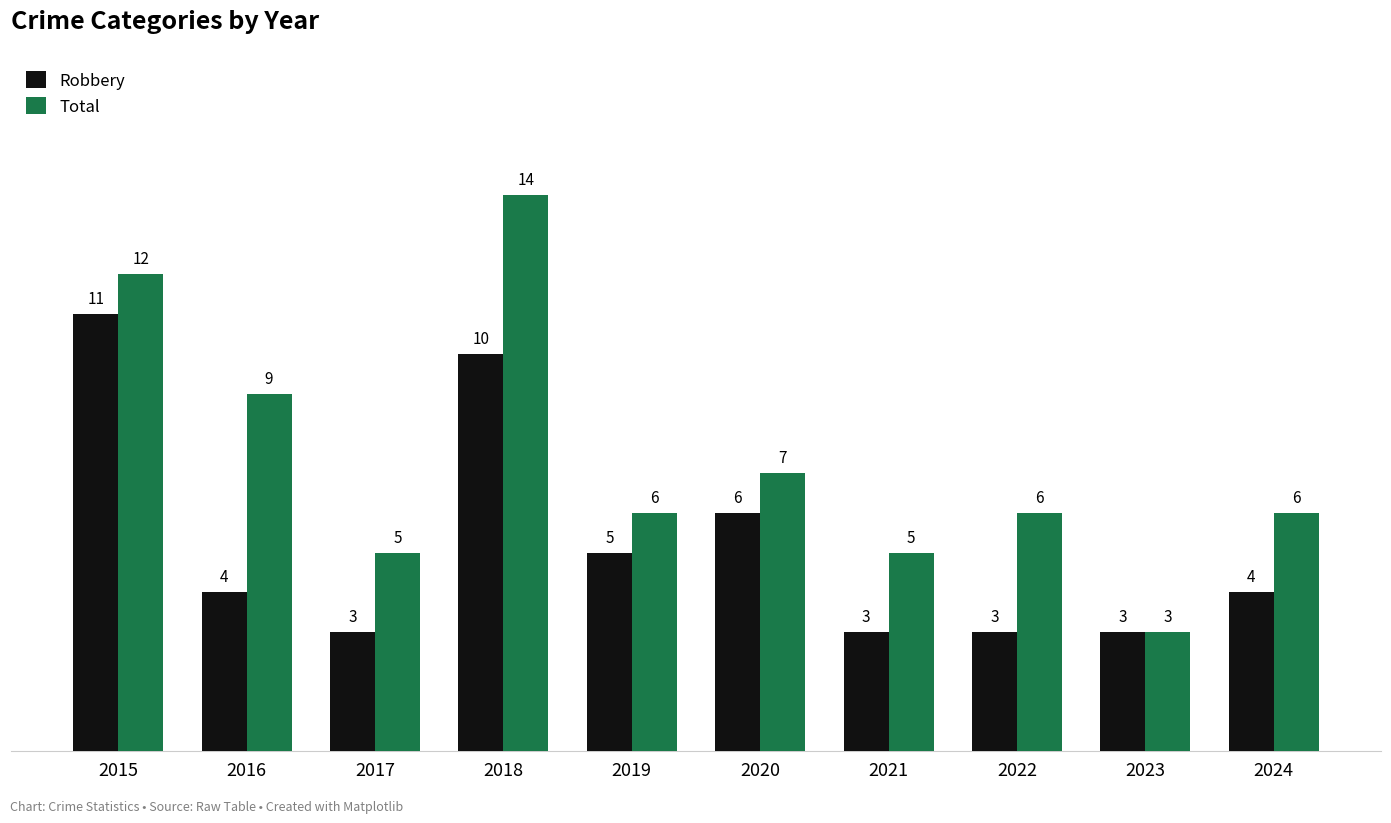

What is the value of the Robbery bar at the 3rd from the left?

3